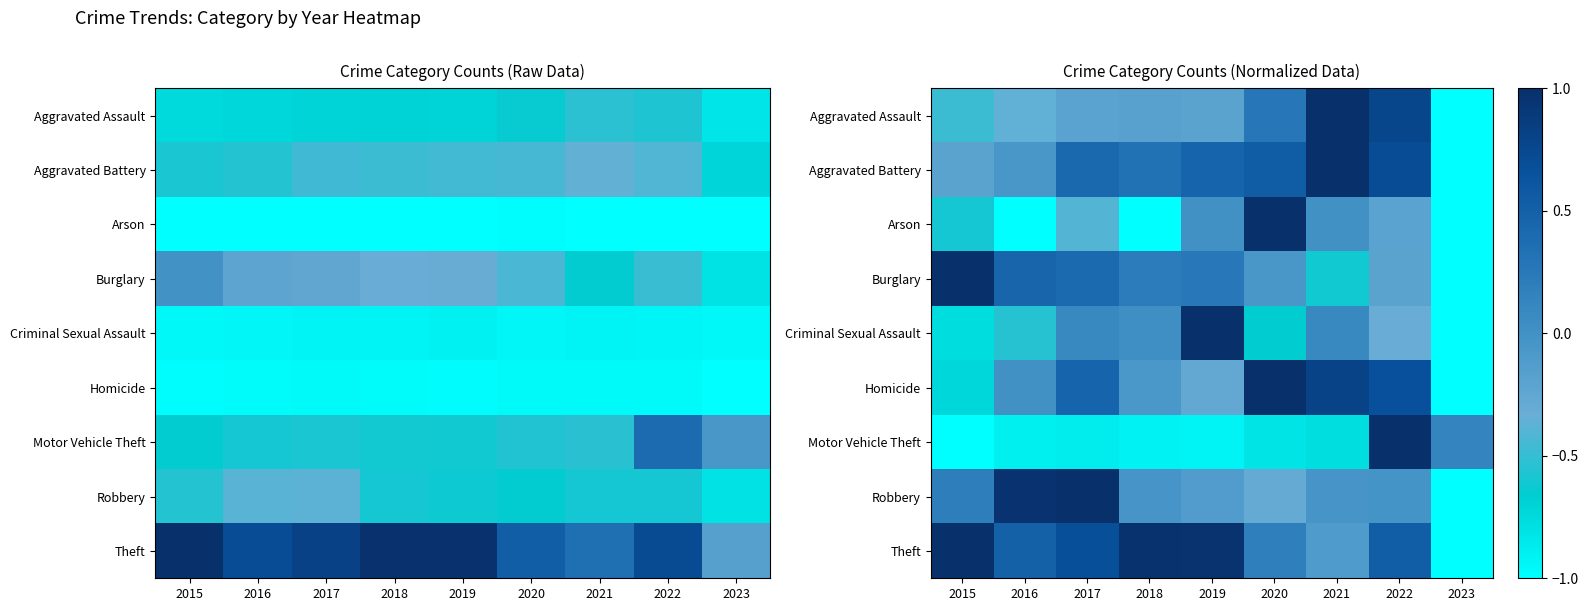

At how many categories does at least one series exceed 0?

9